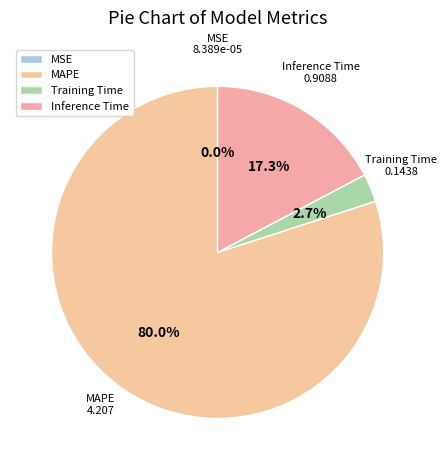

To the nearest percent, what is the combined percentage of MAPE and Inference Time?

97%